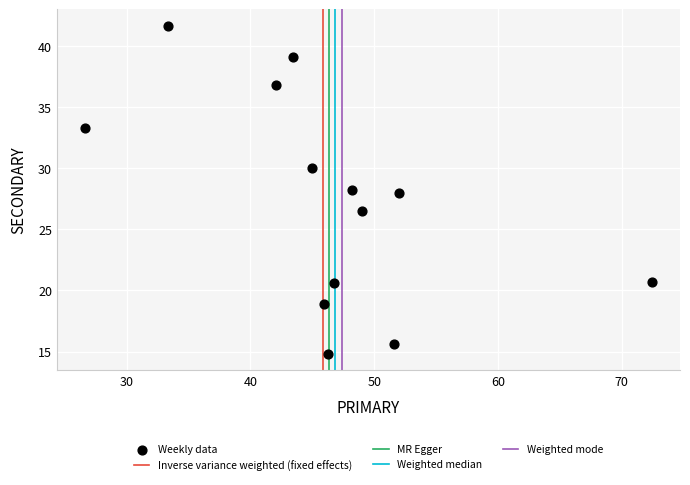

What is the range of Y values (max minus min)?

26.9